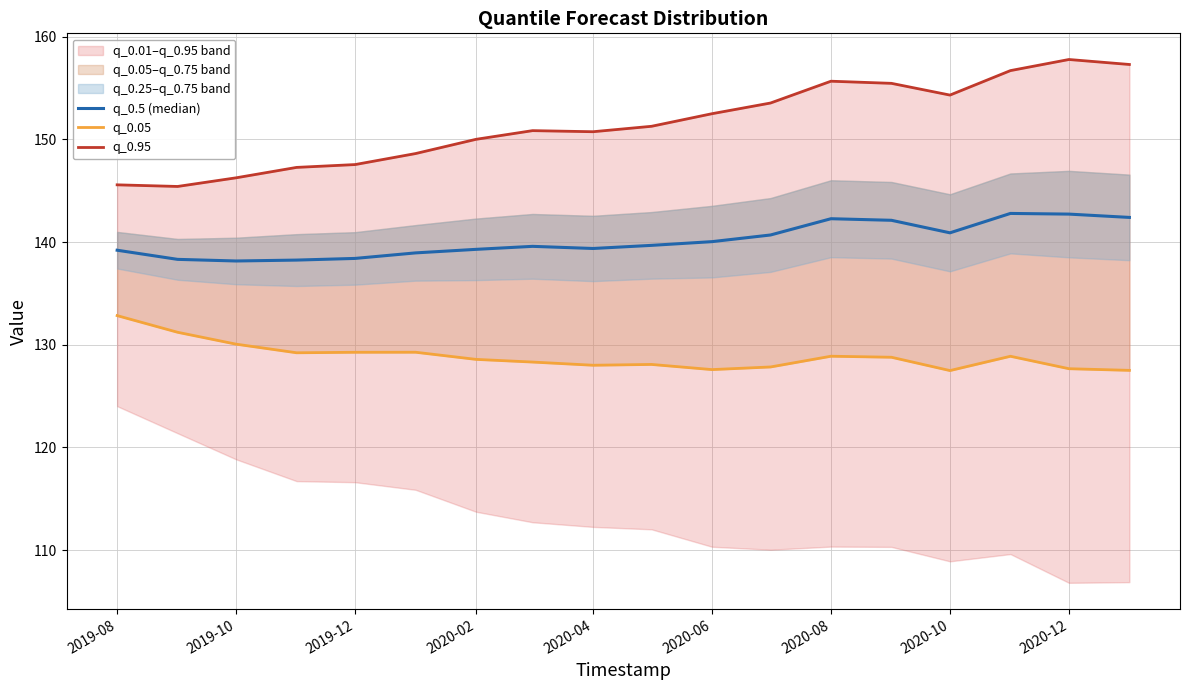

True or false: q_0.5 (median) and q_0.95 intersect in this chart.

False